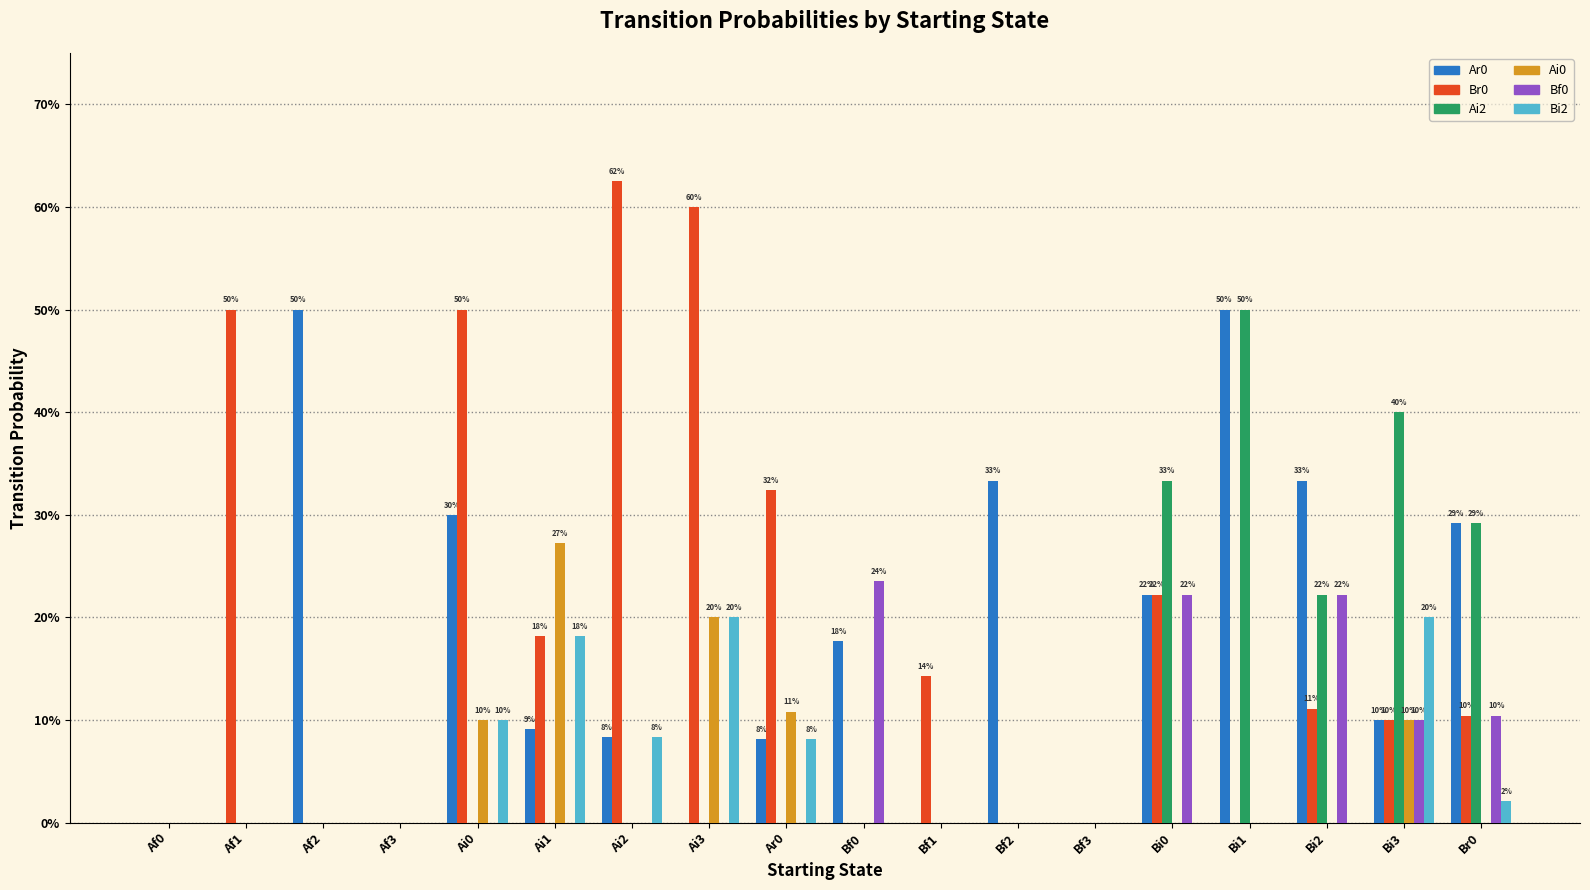

Are the bars horizontal?

No